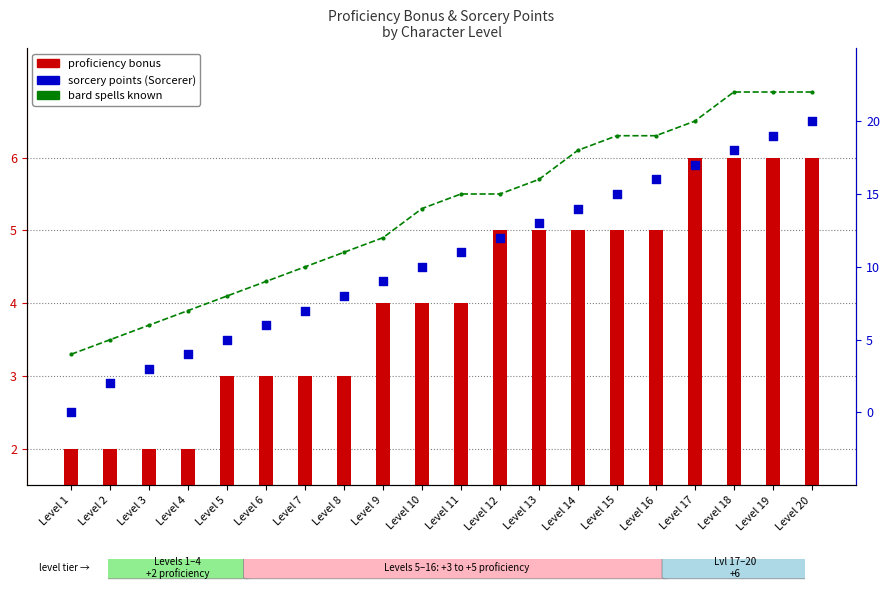

Which series reaches the maximum Y coordinate?

bard spells known